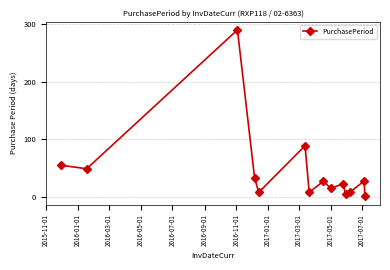

How many interior local peaks (higher than both neighbors) does the data have?

5